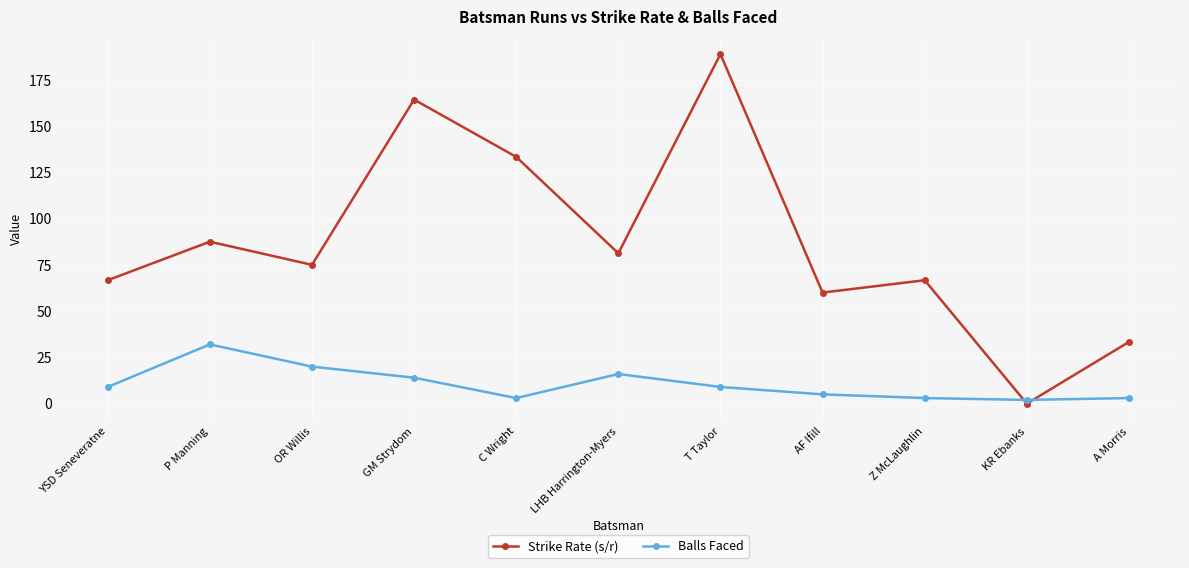

What value does the Balls Faced series have at GM Strydom?

14.0